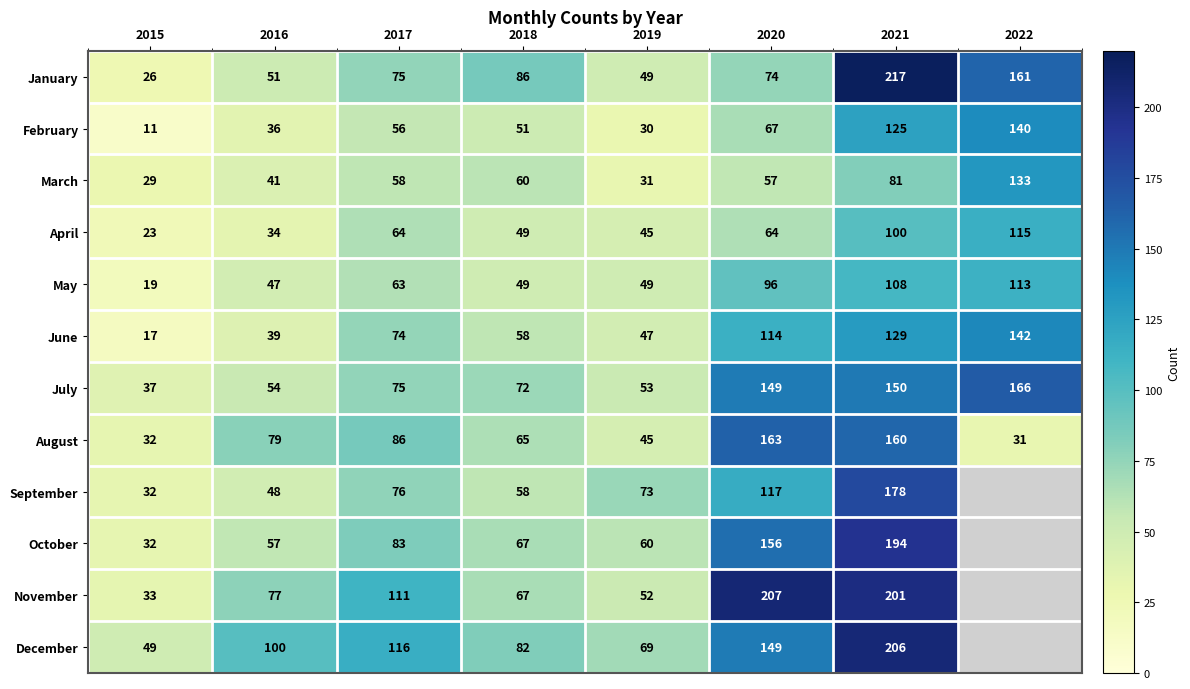

At which label is July closest to 101?

2017